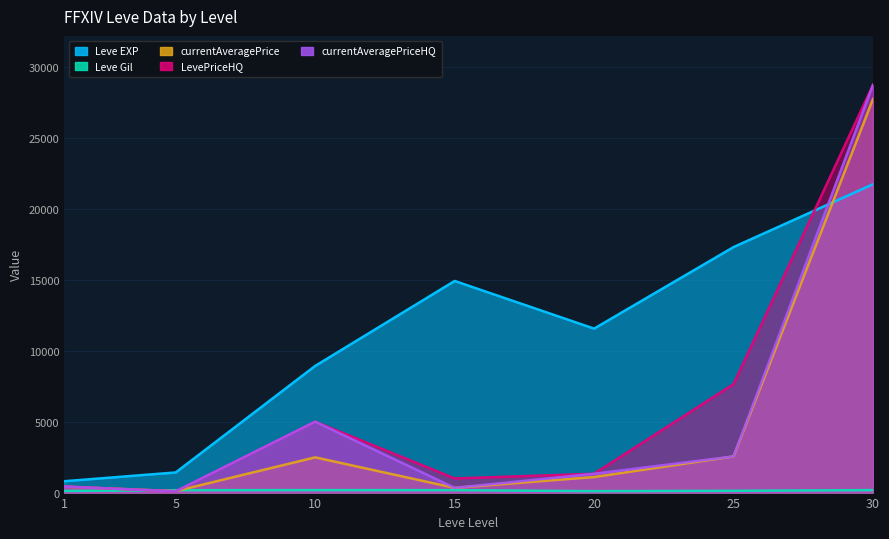

What is the total value across all series at 15?

16757.0